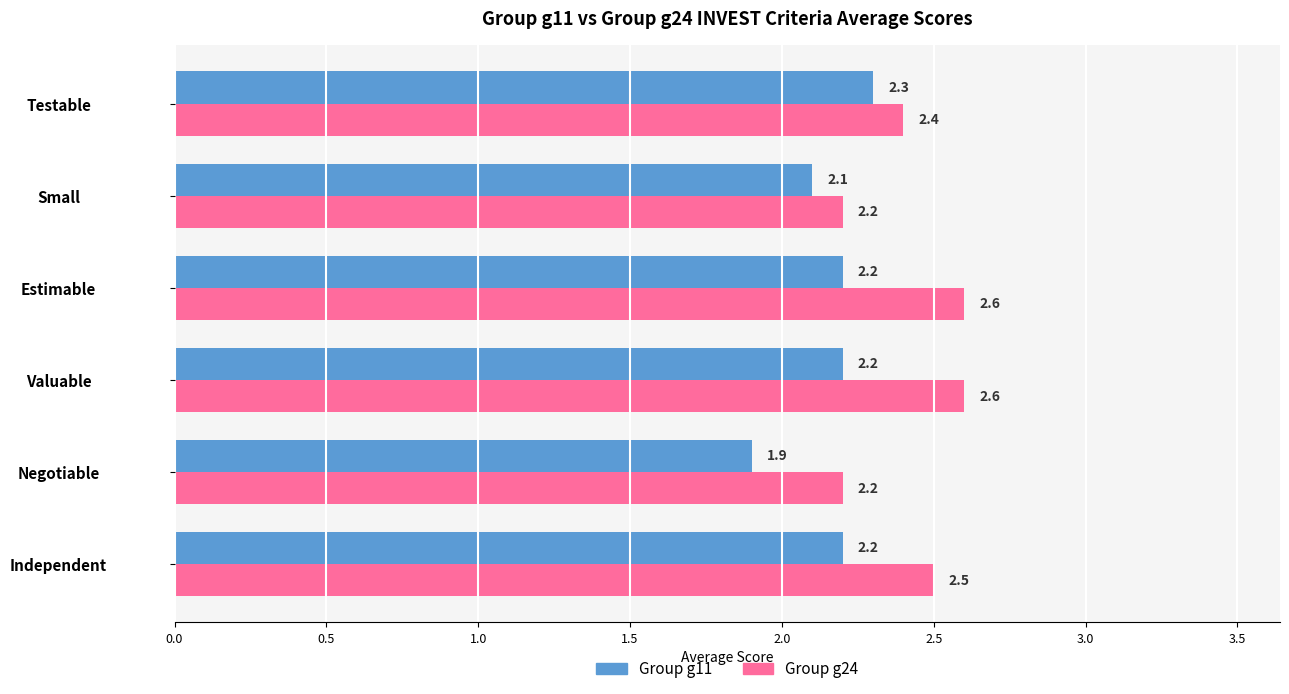

At how many categories does at least one series exceed 2?

6